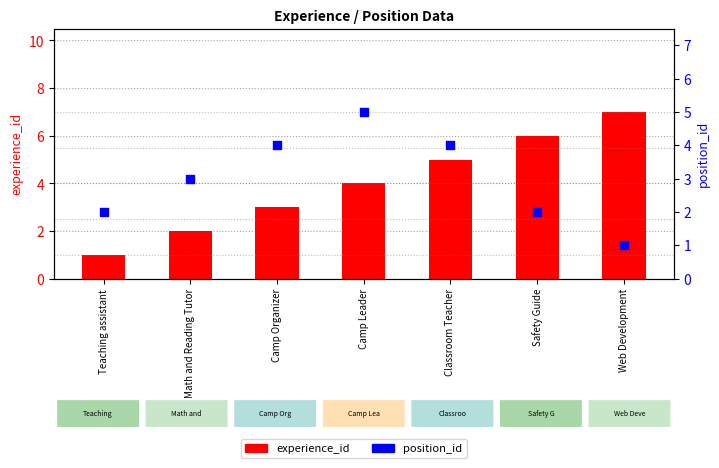

Which series contains the lowest Y value?

experience_id